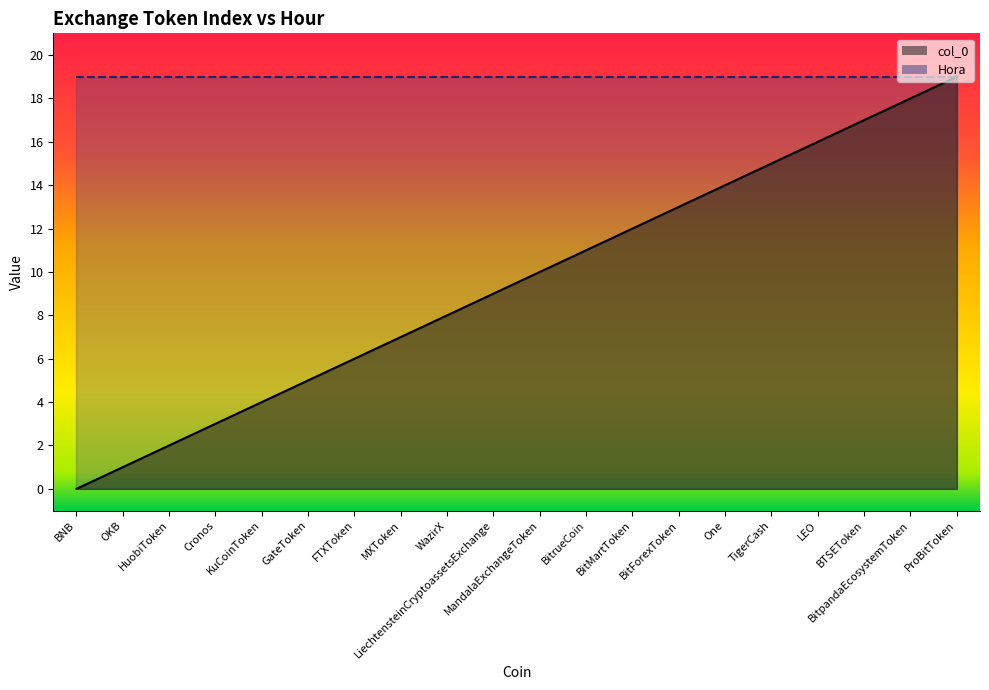

Read the value at LiechtensteinCryptoassetsExchange.

9